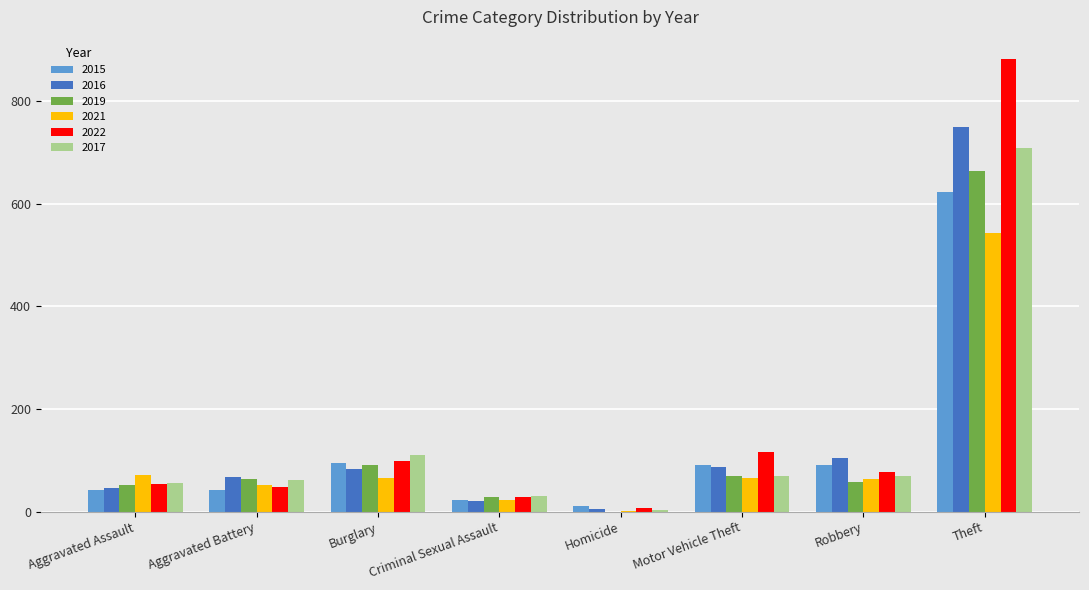

What are all the series names shown in the legend?

2015, 2016, 2019, 2021, 2022, 2017